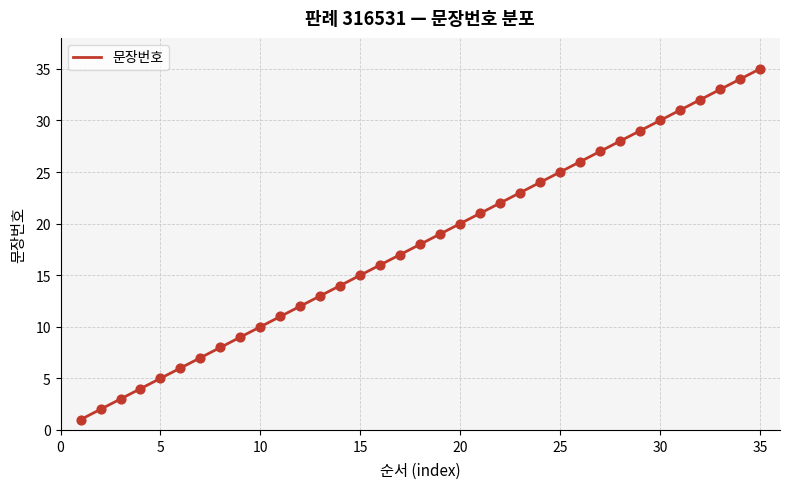

What is the maximum value shown in the chart?

35